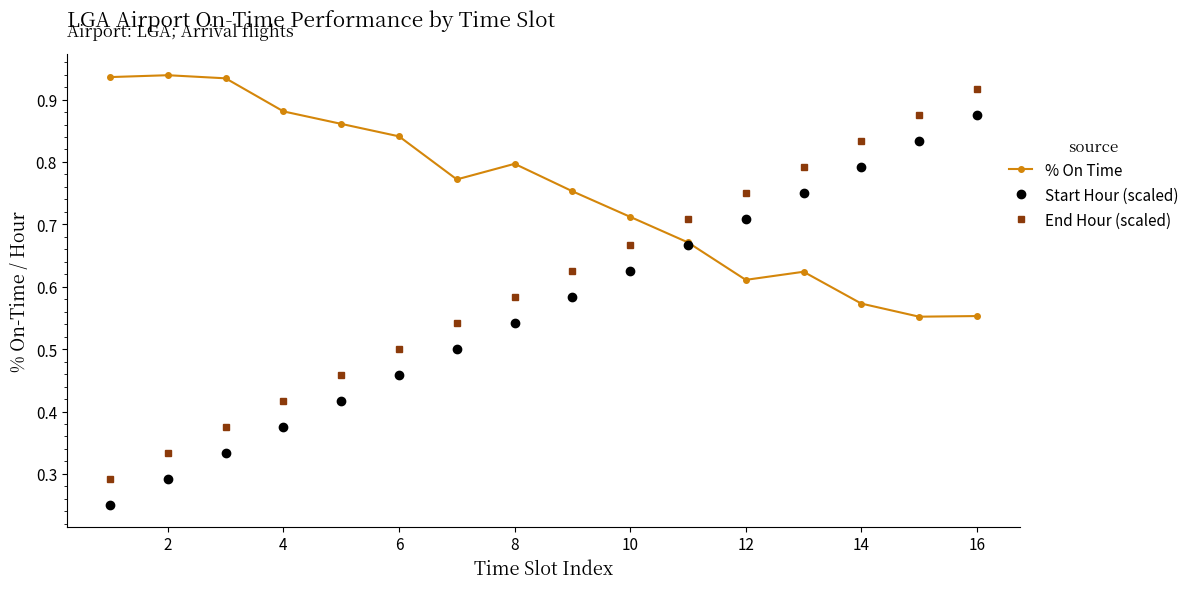

List the series in order of their overall mean, lowest first.

Start Hour (scaled), End Hour (scaled), % On Time